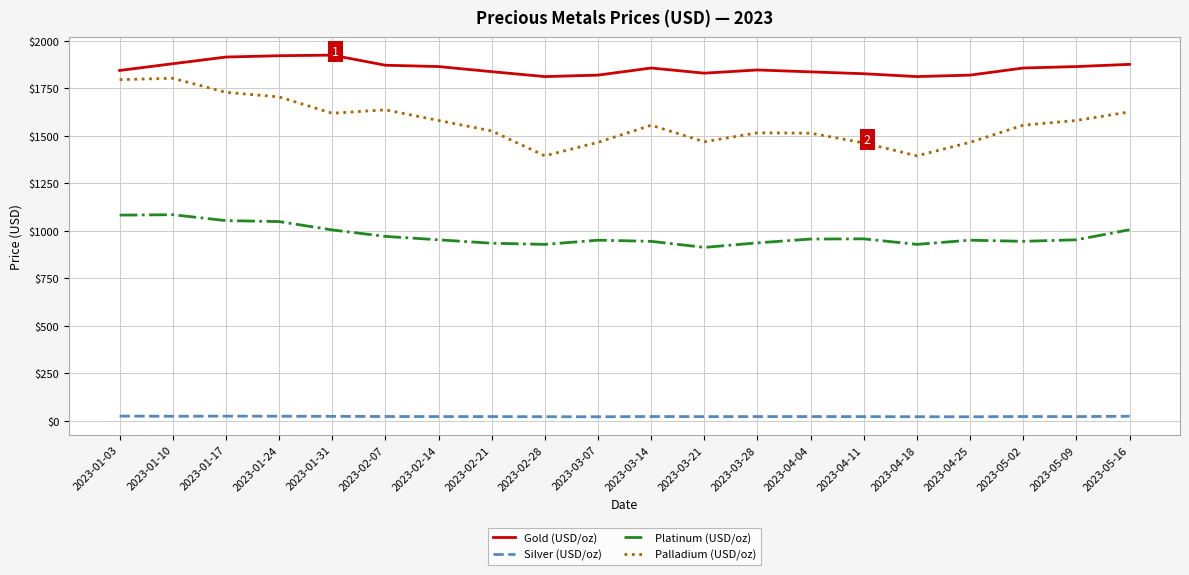

Which series has the largest range (max minus min)?

Palladium (USD/oz)